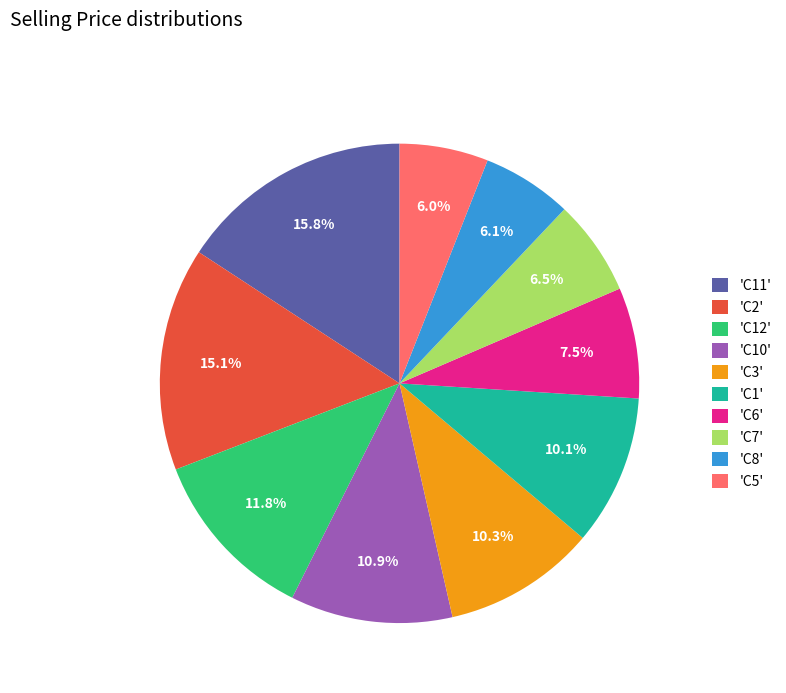

Combined, what portion of the pie is 'C5' and 'C6'?

13.5%